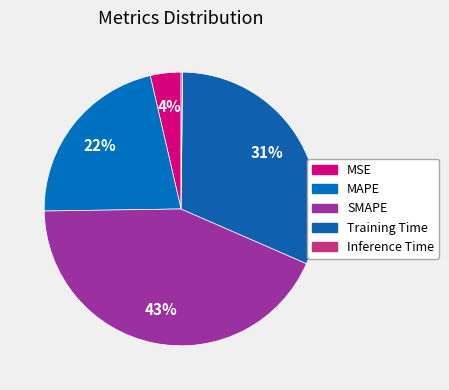

The MAPE slice represents 22% of the pie. True or false?

True